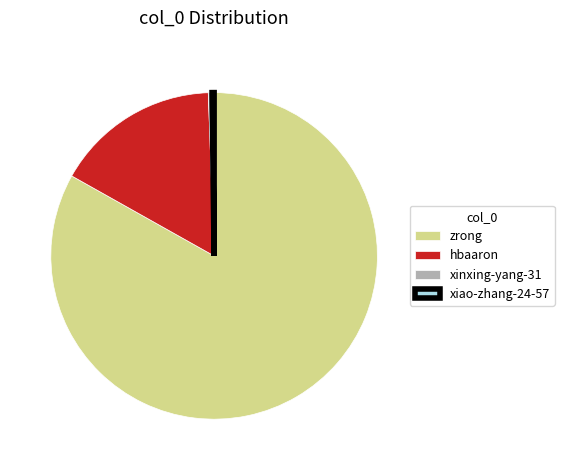

What is the majority slice?

zrong